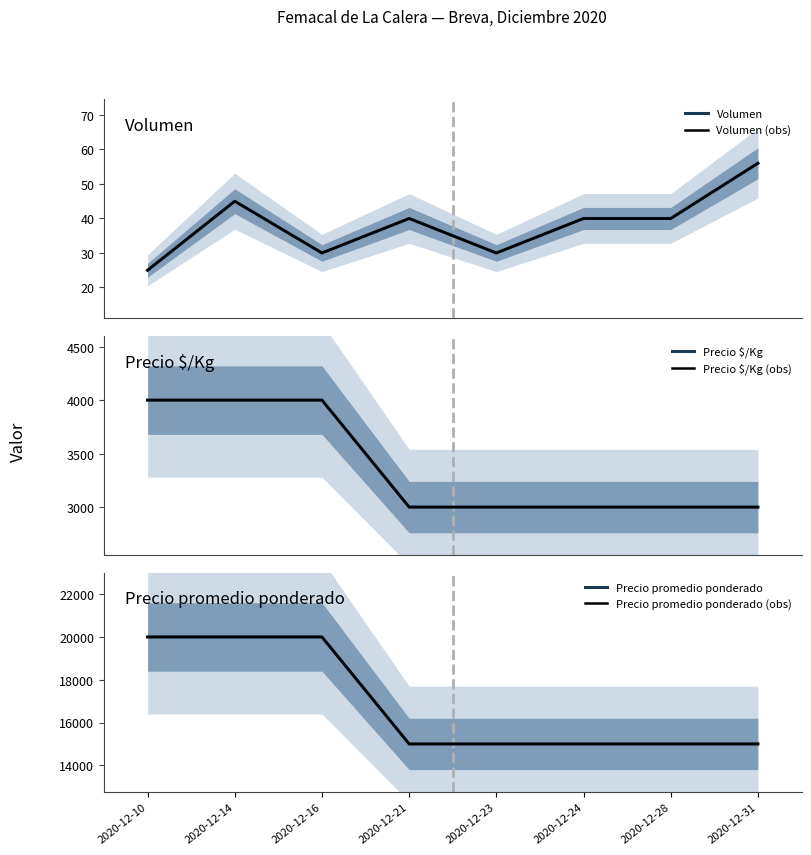

What is the average value of the Volumen series?

38